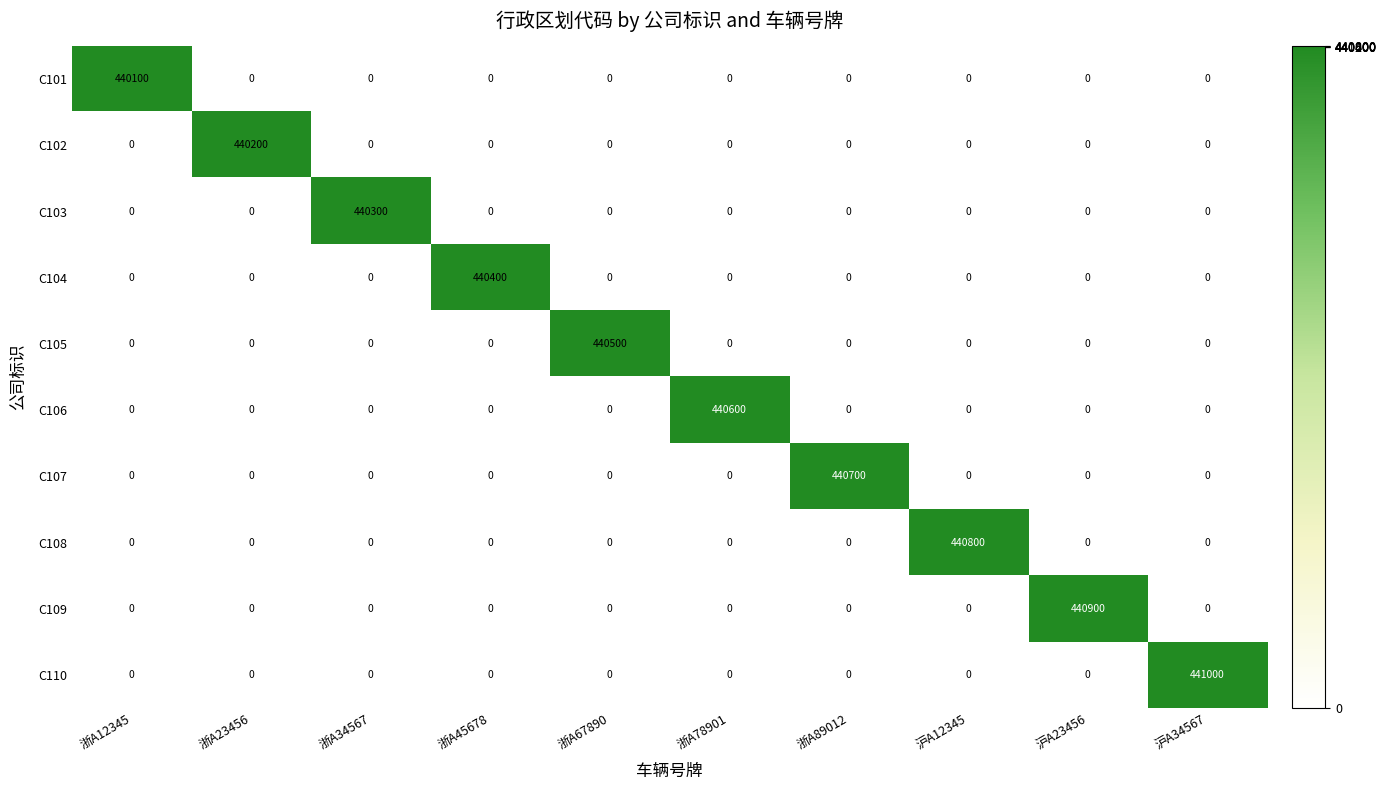

Which label corresponds to the largest value in the chart?

沪A34567